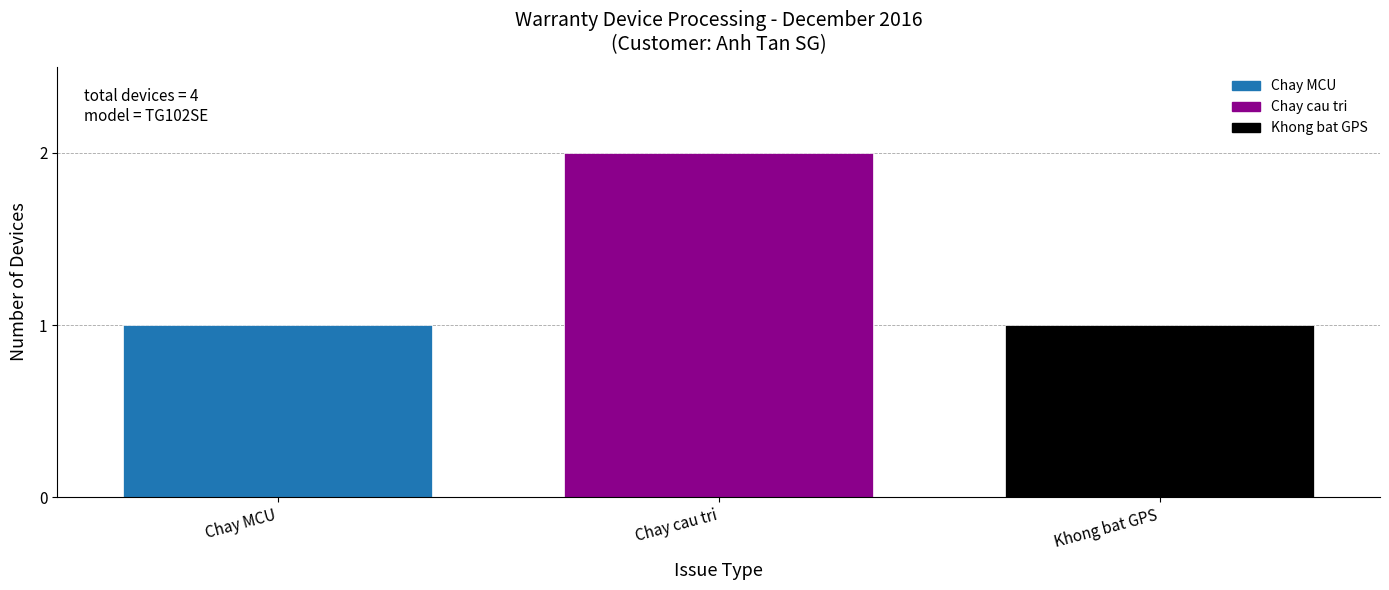

Reading right to left, what are all the values shown in this chart?

Khong bat GPS=1	Chay cau tri=2	Chay MCU=1